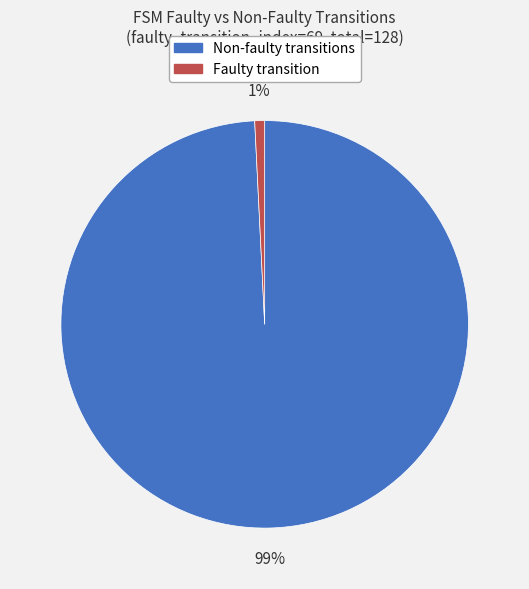

How many segments does this pie chart have?

2